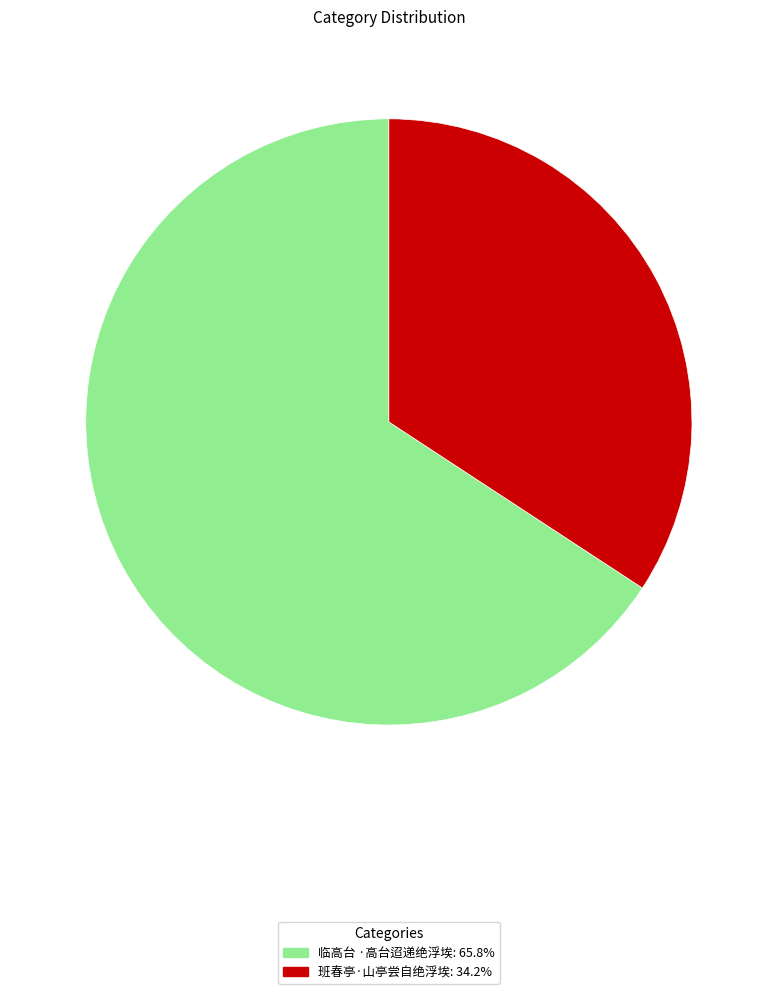

What is the largest slice in the pie chart?

临高台 ·高台迢递绝浮埃